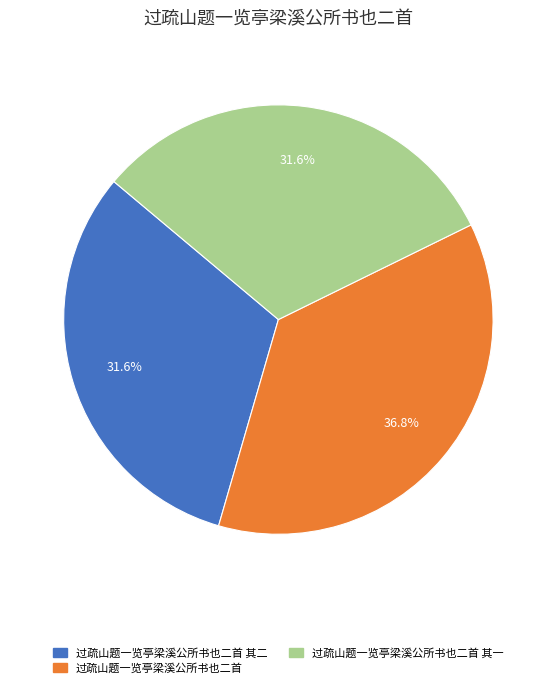

Is there any slice that represents more than half of the pie?

No